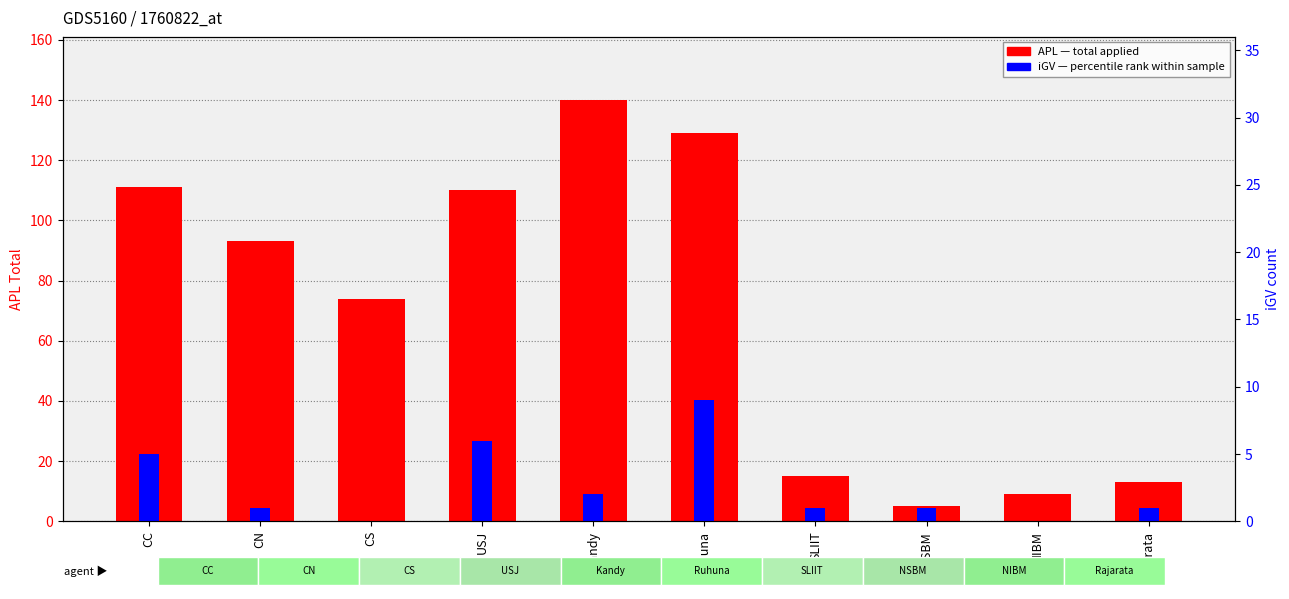

What is the maximum value for iGV (percentile rank)?

9